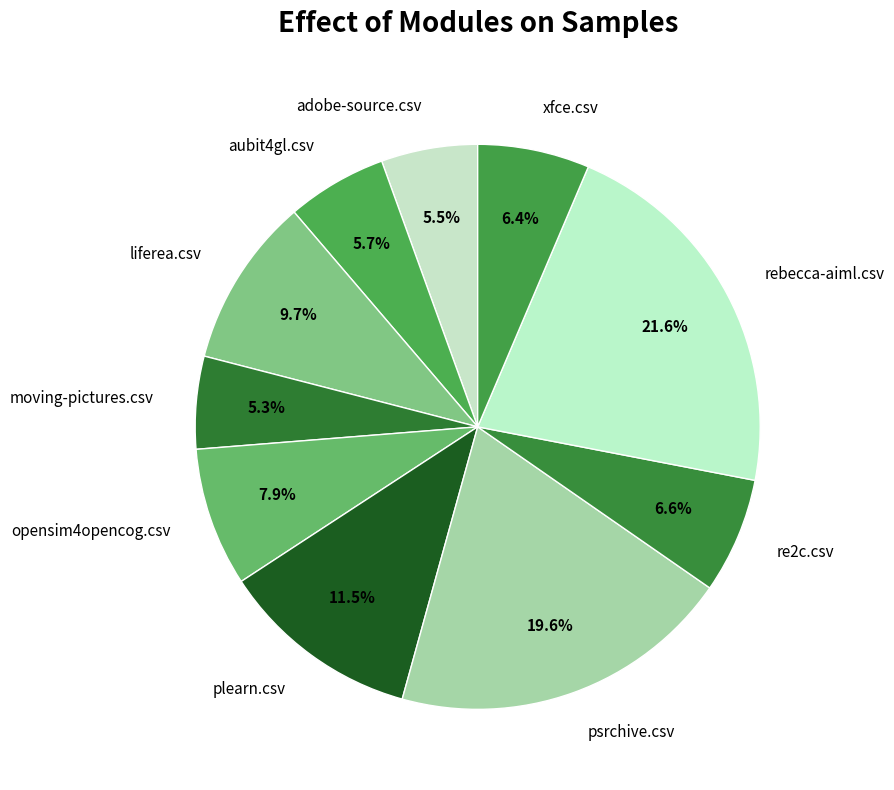

To the nearest percent, what is the difference between the xfce.csv and moving-pictures.csv slice percentages?

1%